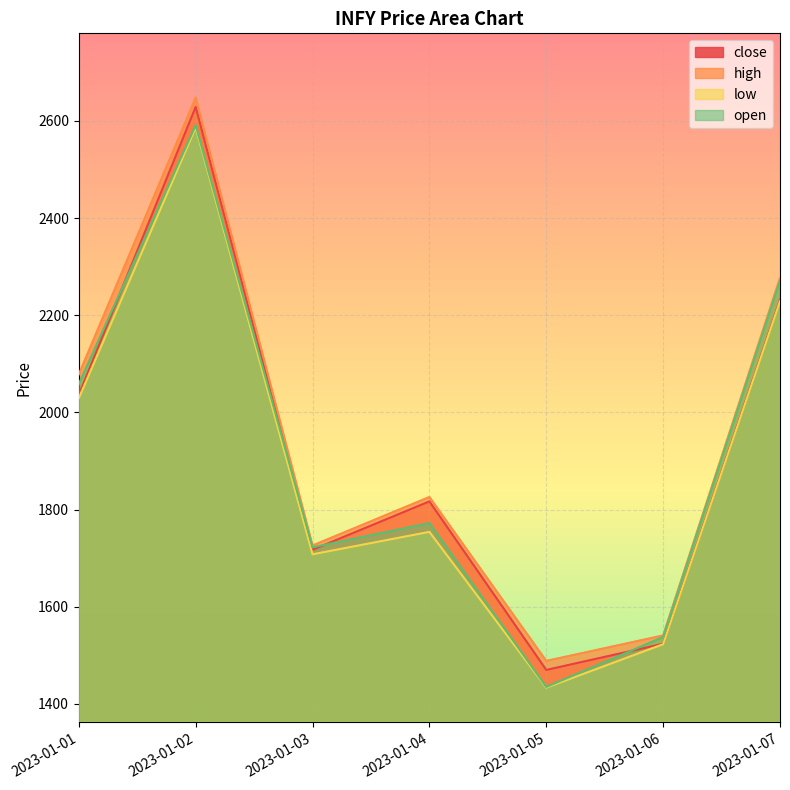

In low, how many points are higher than both neighbors (excluding endpoints)?

2